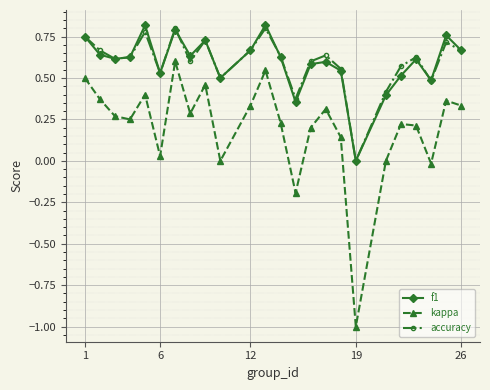

Which series has the largest range (max minus min)?

kappa